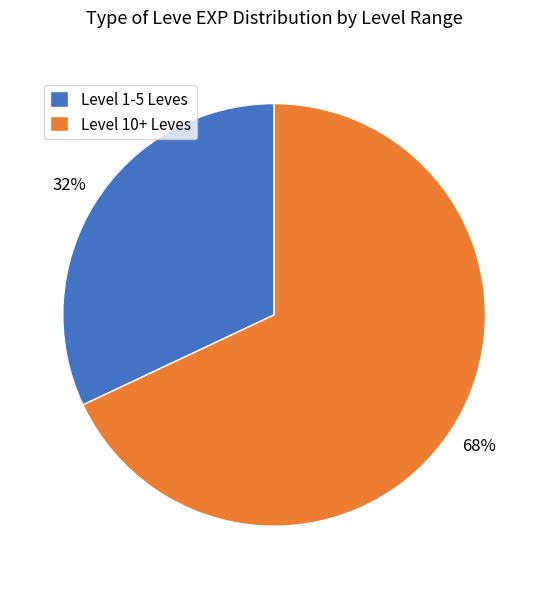

Which has a higher value, Level 10+ Leves or Level 1-5 Leves?

Level 10+ Leves